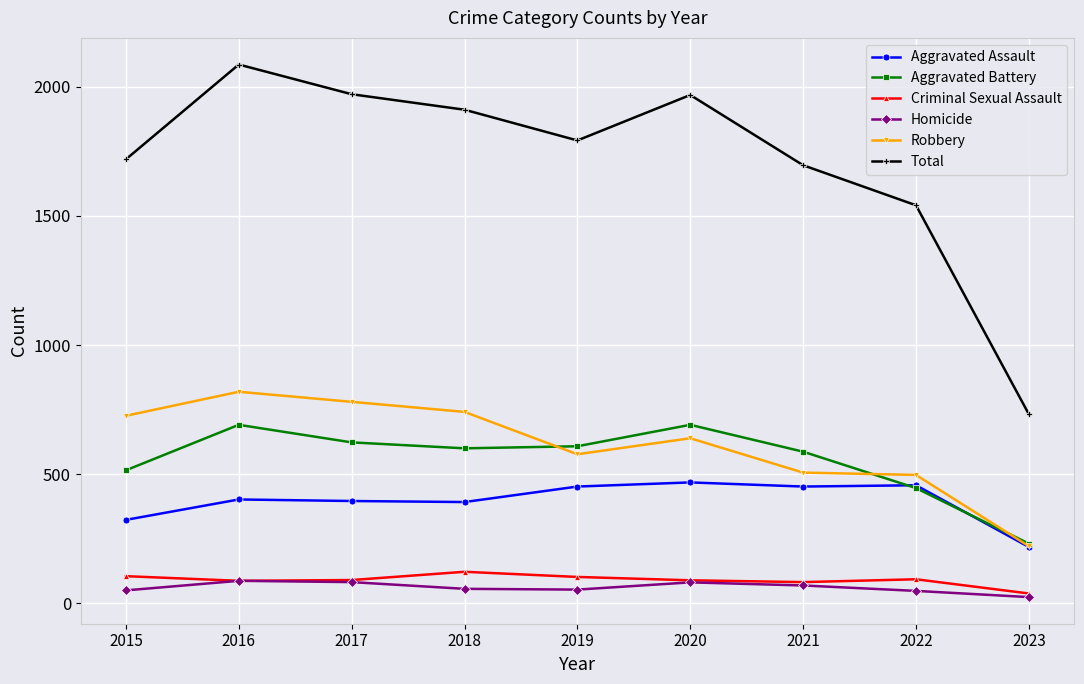

What is the maximum value for Criminal Sexual Assault?

122